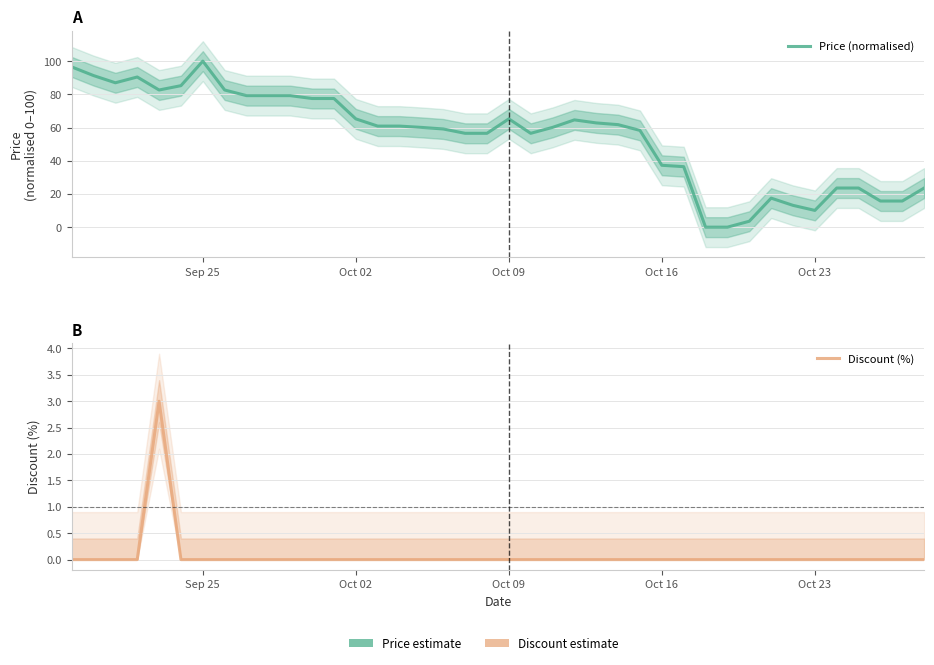

True or false: Price (normalised) and Discount (%) intersect in this chart.

False